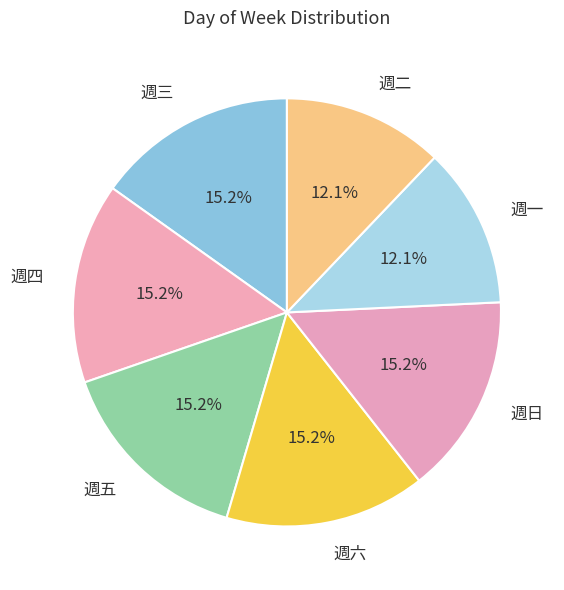

Is the sum of 週三 and 週五 greater than half?

No